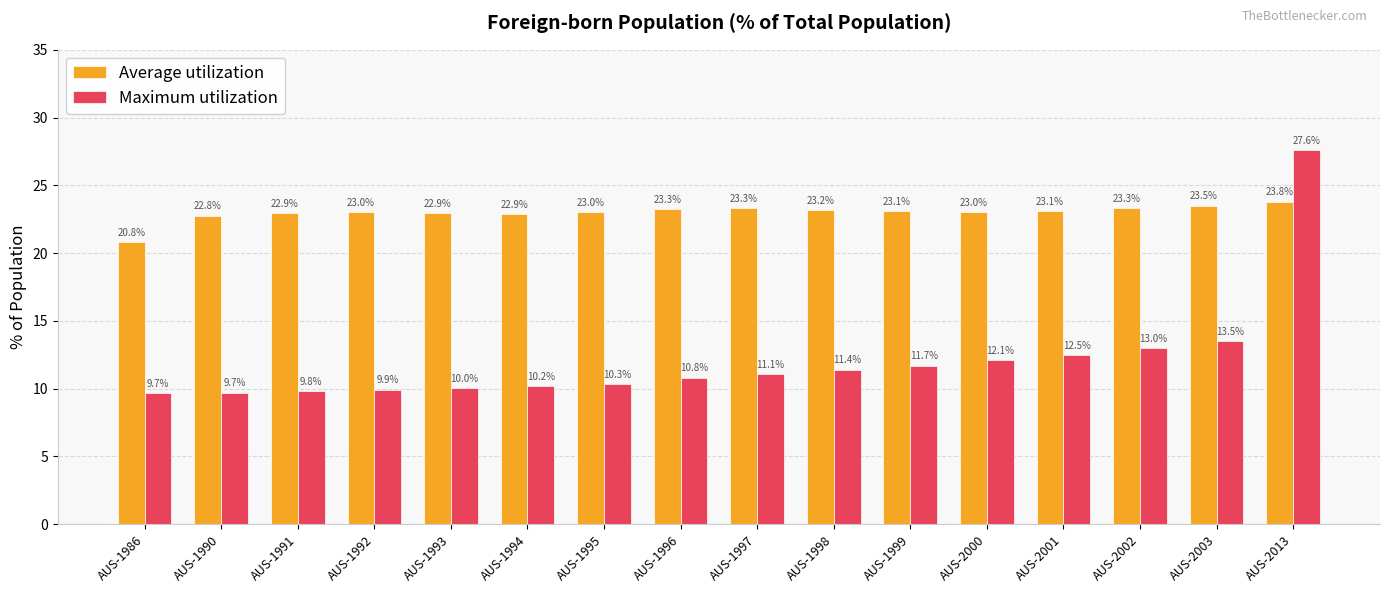

How many data points in Maximum utilization are less than 11?

8